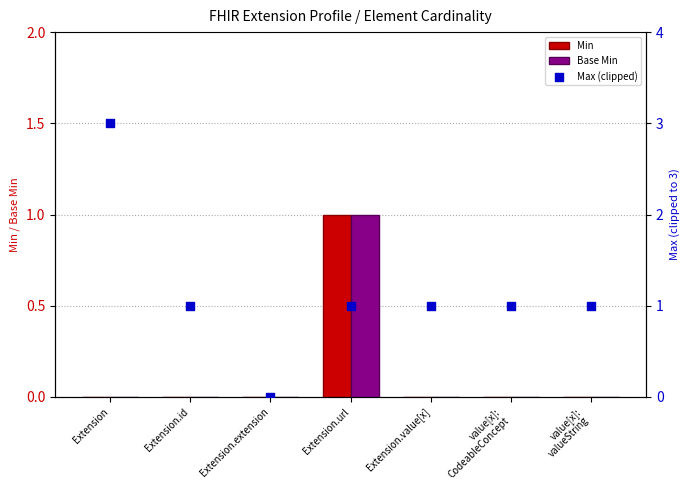

Which series has the largest Y range (max minus min)?

Max (clipped)